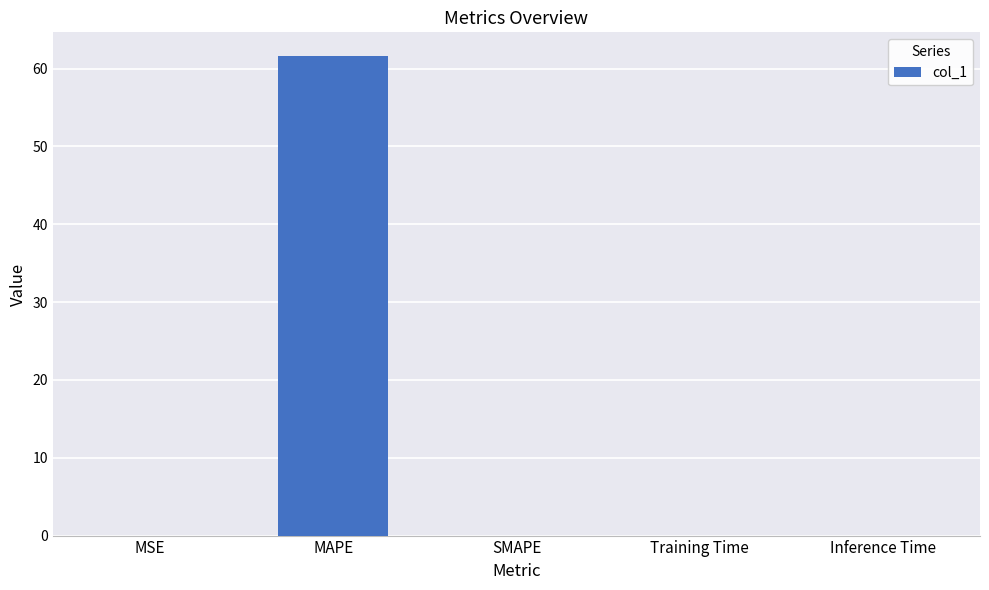

The value at SMAPE is -34.7. True or false?

False